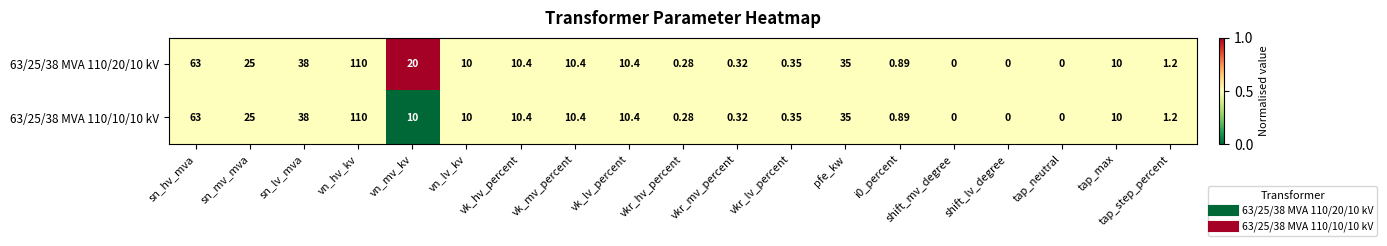

Which category has the highest value across all series?

vn_hv_kv